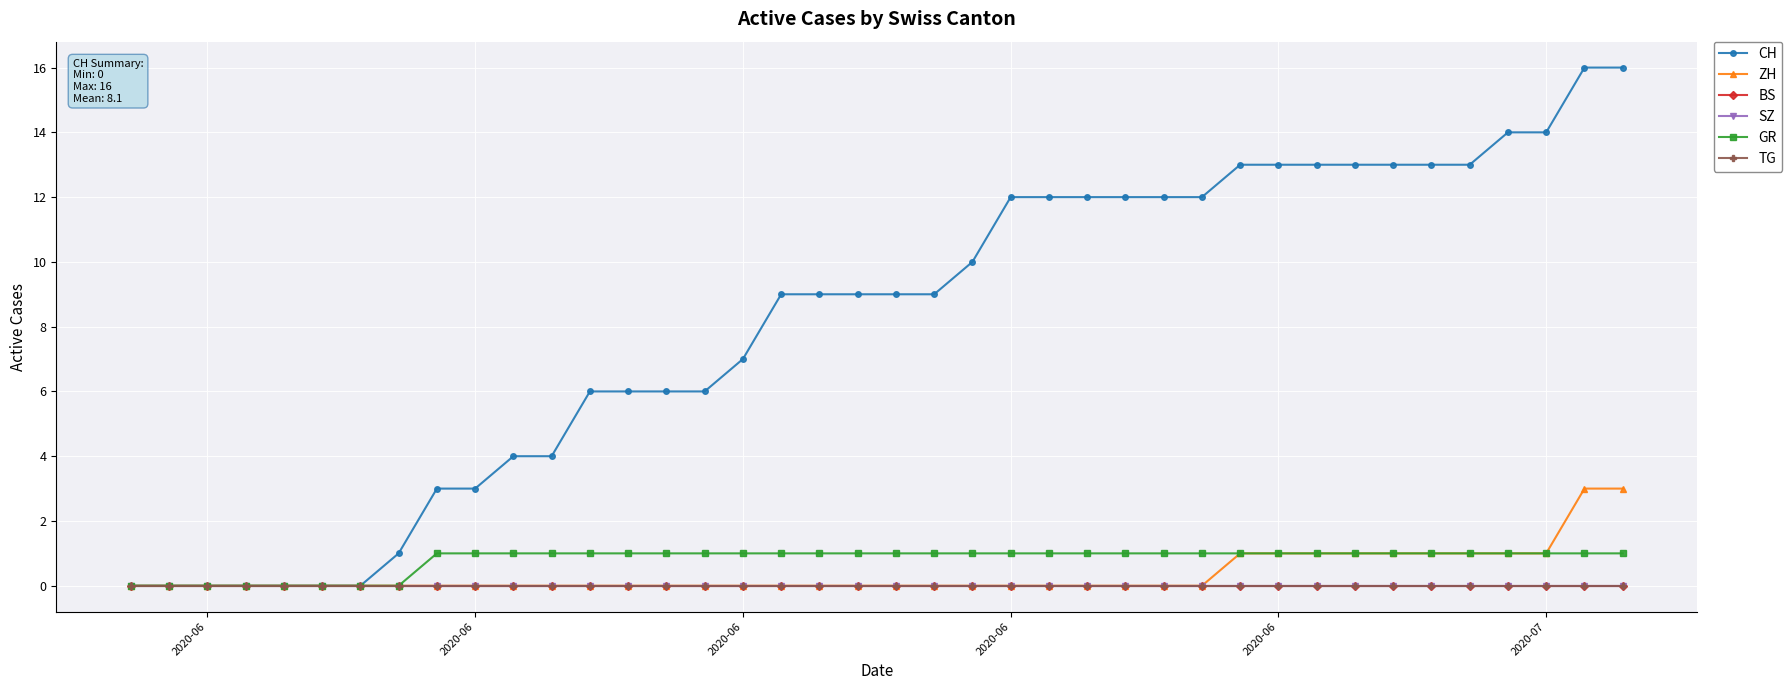

Does the chart have visible grid lines?

Yes